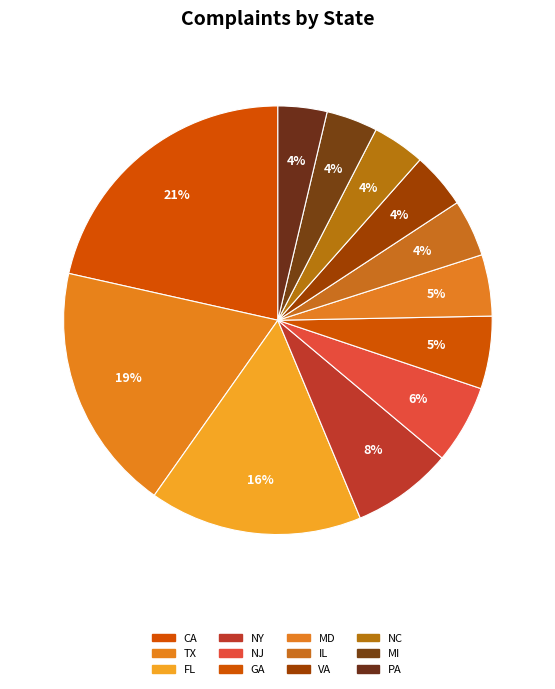

The MD slice represents 5% of the pie. True or false?

True